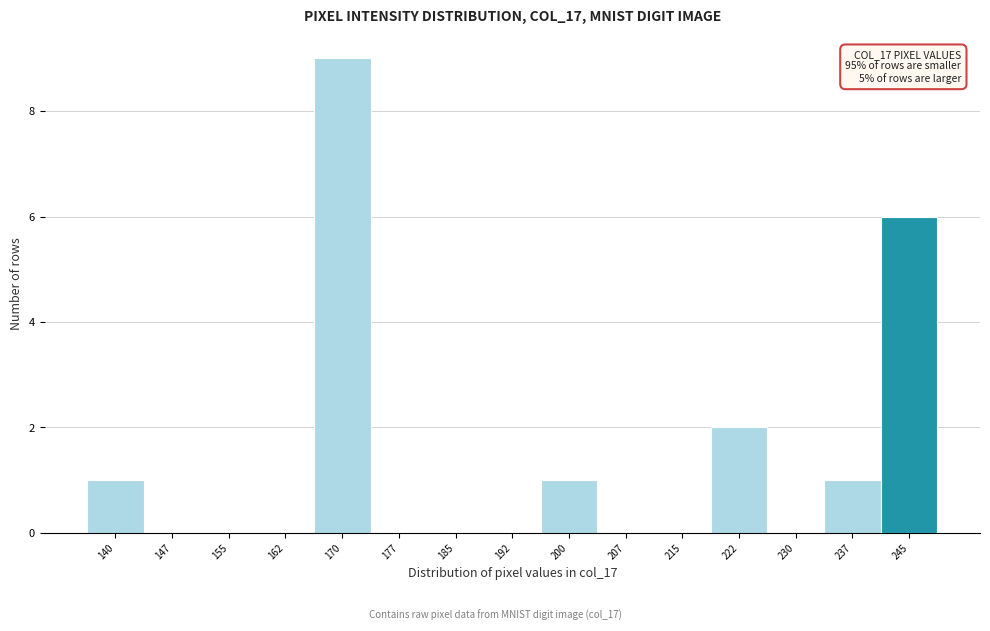

Reading left to right, extract all data points from this chart.

140=1	147=0	155=0	162=0	170=9	177=0	185=0	192=0	200=1	207=0	215=0	222=2	230=0	237=1	245=6